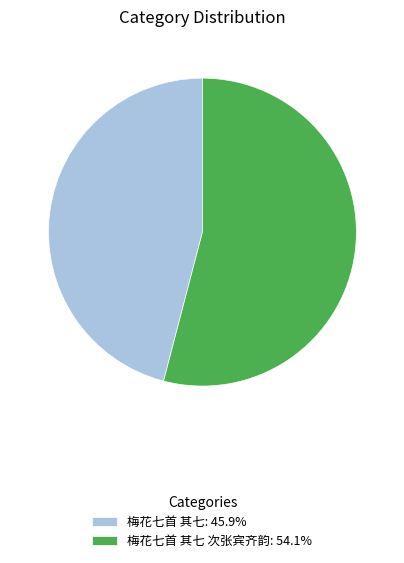

Is there a majority slice in this chart?

Yes